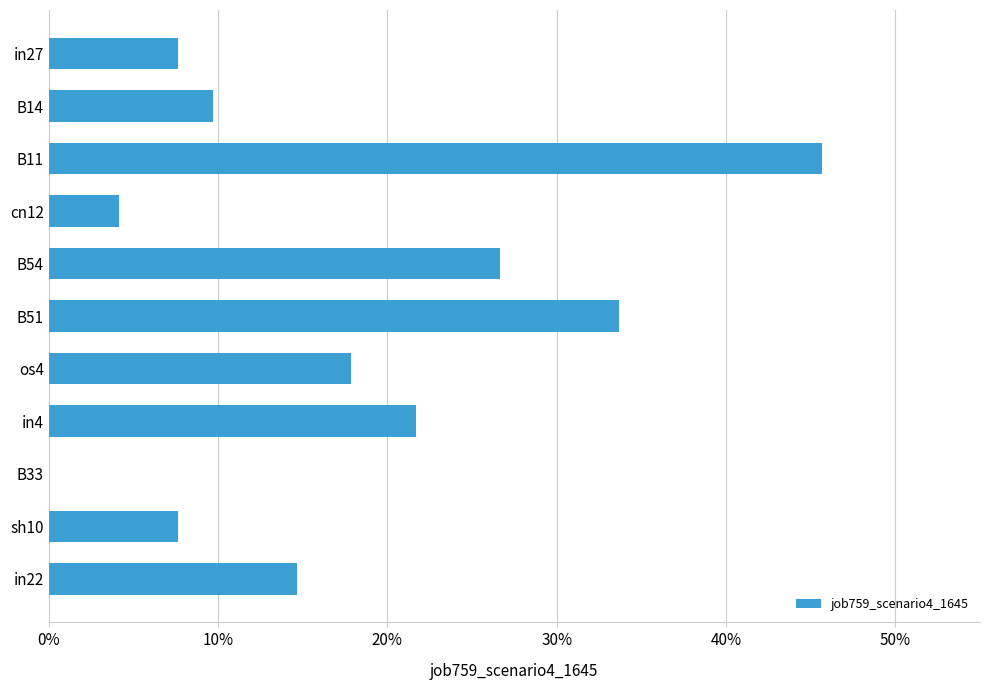

What is the difference between the maximum and minimum values?

0.5